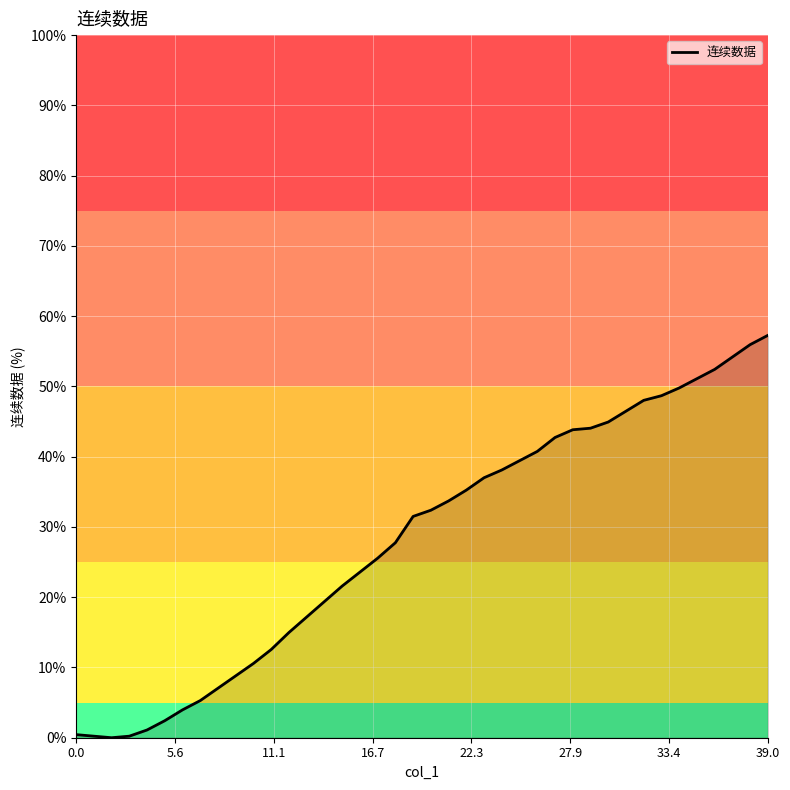

What is the greatest value displayed?

57.3